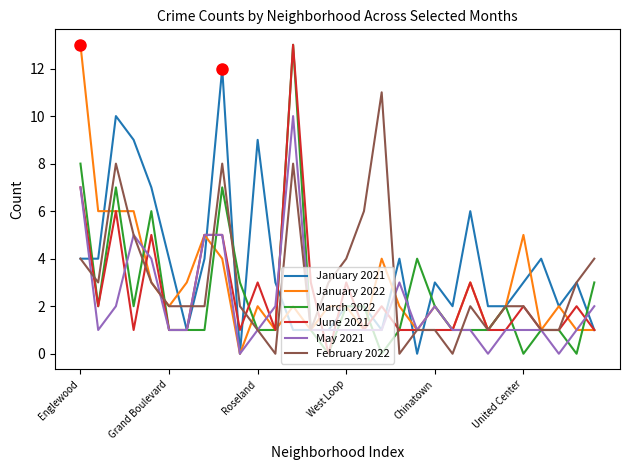

What is the highest value of the January 2022 series?

13